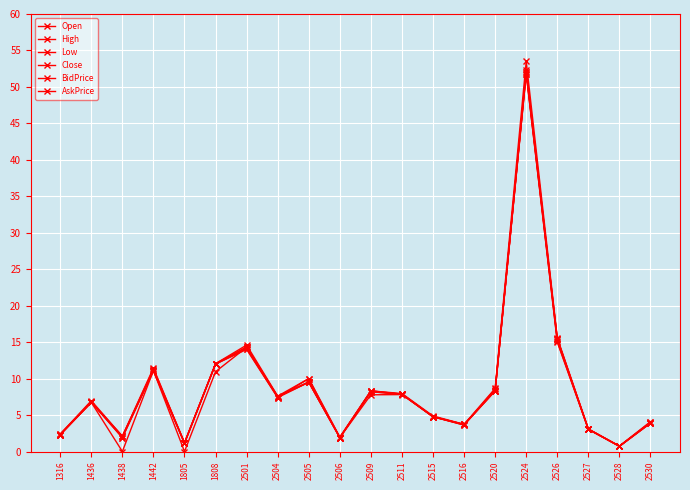

Reading left to right, extract all data points from this chart.

Open: 1316=2.4	1436=6.8	1438=1.9	1442=11.2	1805=1.2	1808=12.0	2501=14.1	2504=7.4	2505=10.0	2506=1.9	2509=8.2	2511=7.8	2515=4.8	2516=3.6	2520=8.6	2524=51.8	2526=15.1	2527=3.0	2528=0.7	2530=4.0
High: 1316=2.4	1436=7.0	1438=2.1	1442=11.4	1805=1.2	1808=12.1	2501=14.6	2504=7.6	2505=10.0	2506=2.0	2509=8.3	2511=8.0	2515=4.9	2516=3.7	2520=8.7	2524=53.5	2526=15.6	2527=3.1	2528=0.8	2530=4.1
Low: 1316=2.3	1436=6.7	1438=1.9	1442=11.1	1805=1.1	1808=12.0	2501=14.0	2504=7.4	2505=9.5	2506=1.9	2509=7.8	2511=7.8	2515=4.8	2516=3.6	2520=8.3	2524=51.8	2526=15.0	2527=3.0	2528=0.7	2530=3.9
Close: 1316=2.3	1436=6.7	1438=2.1	1442=11.1	1805=1.2	1808=12.1	2501=14.3	2504=7.5	2505=9.5	2506=1.9	2509=8.3	2511=7.9	2515=4.8	2516=3.7	2520=8.3	2524=52.1	2526=15.4	2527=3.1	2528=0.7	2530=3.9
BidPrice: 1316=2.3	1436=6.7	1438=0.0	1442=11.1	1805=0.0	1808=10.9	2501=14.3	2504=7.5	2505=9.5	2506=1.9	2509=8.2	2511=7.9	2515=4.8	2516=3.7	2520=8.3	2524=52.1	2526=15.4	2527=3.0	2528=0.7	2530=3.9
AskPrice: 1316=2.3	1436=6.8	1438=2.1	1442=11.3	1805=1.2	1808=12.0	2501=14.3	2504=7.5	2505=9.6	2506=1.9	2509=8.3	2511=7.9	2515=4.8	2516=3.7	2520=8.3	2524=52.3	2526=15.4	2527=3.1	2528=0.8	2530=4.0